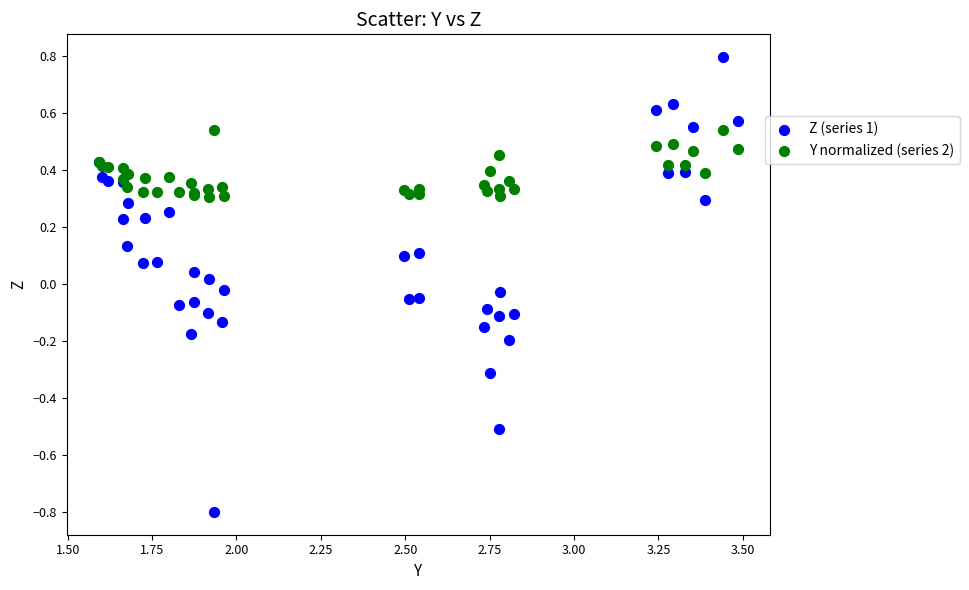

What are all the series names shown in the legend?

Z (series 1), Y normalized (series 2)